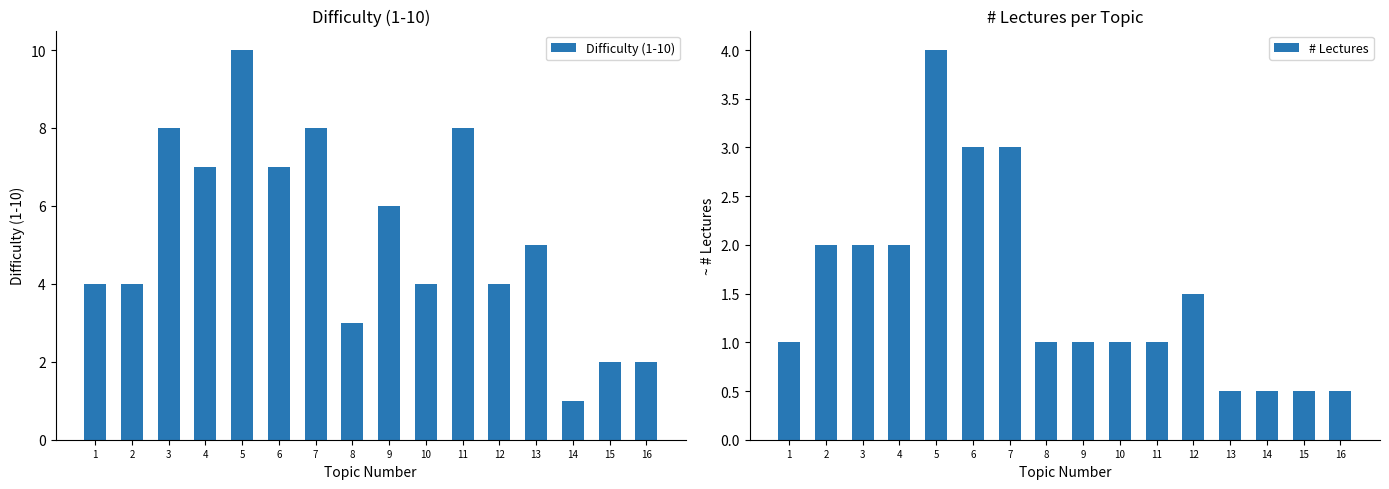

Which series has the largest range (max minus min)?

Difficulty (1-10)